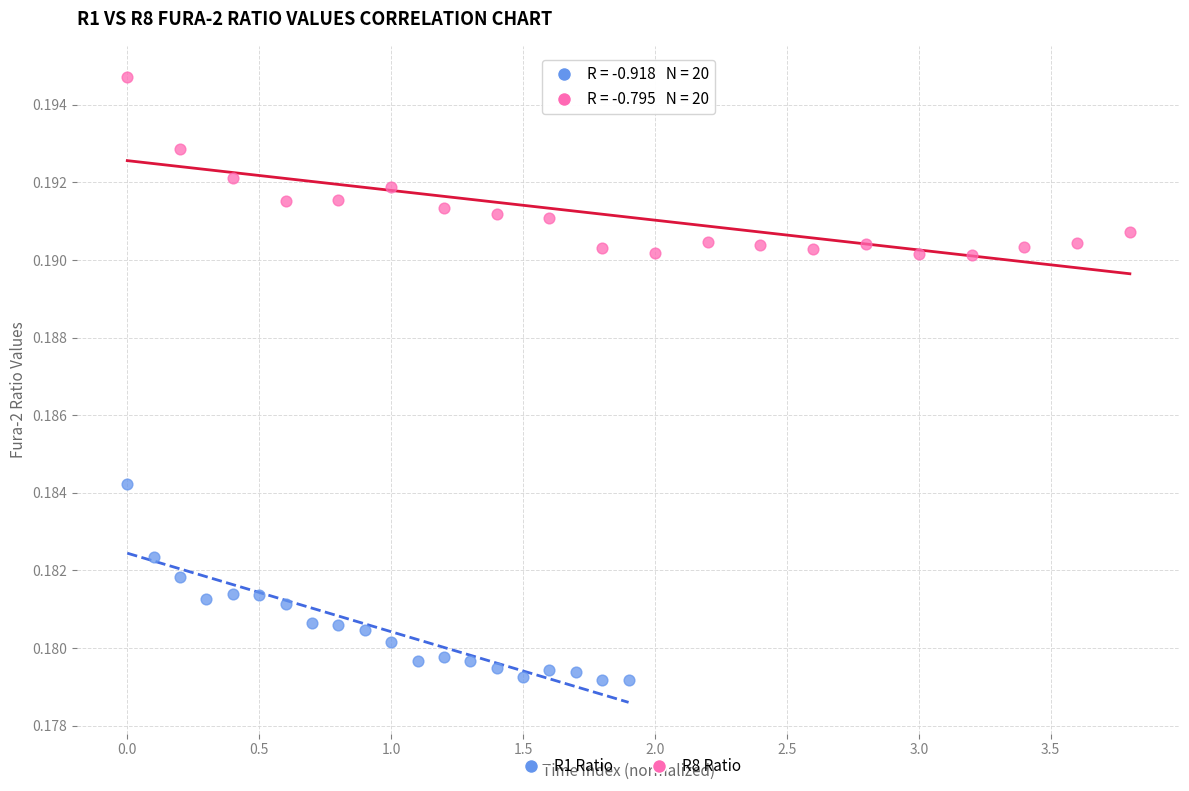

Which series reaches the minimum Y coordinate?

R1 Ratio